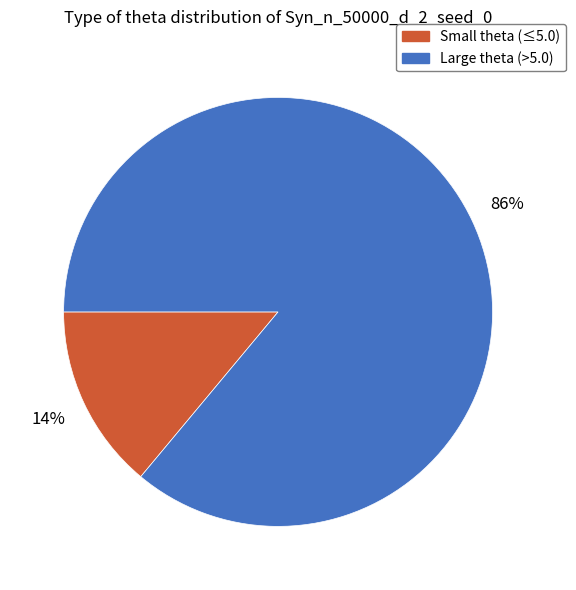

Is there a majority slice in this chart?

Yes